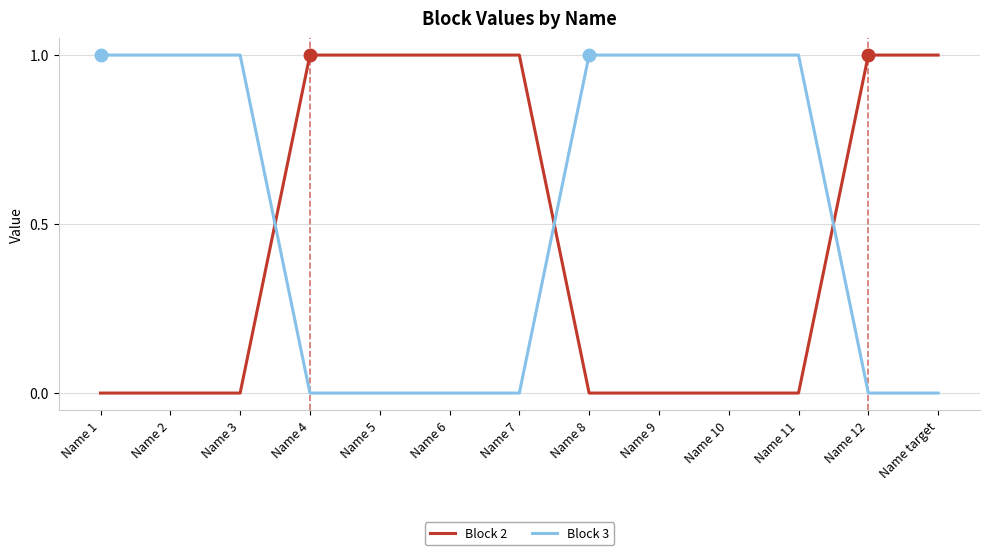

Is it true that Block 2 equals 0 at Name 10?

True